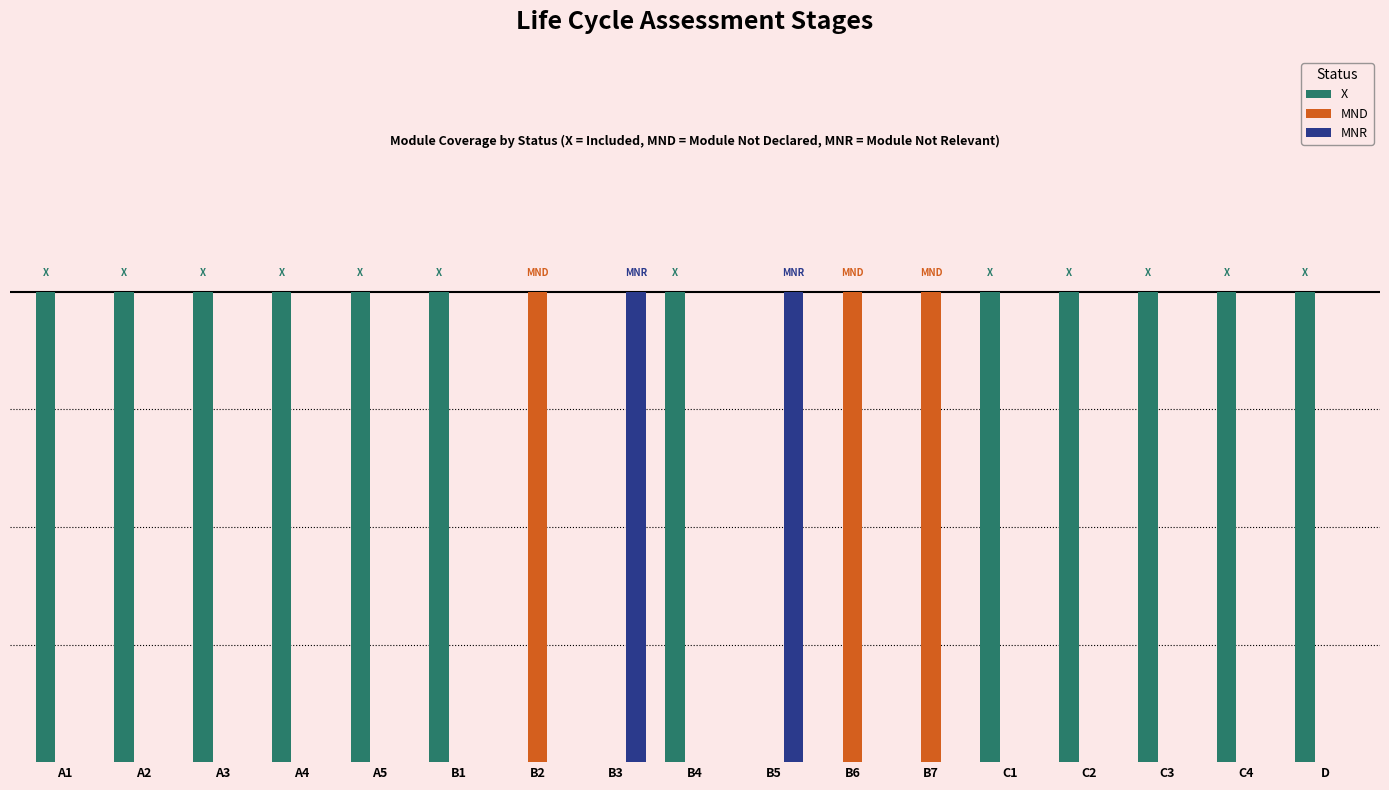

What are all the series names shown in the legend?

X, MND, MNR